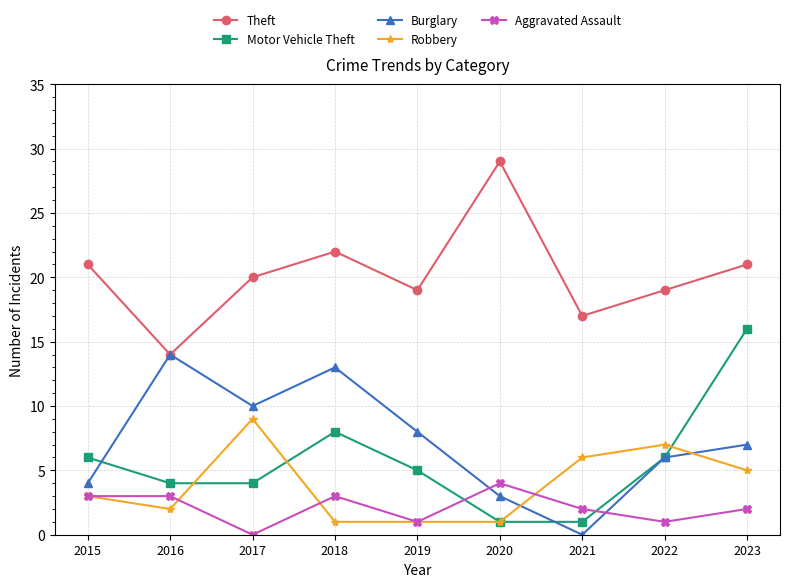

Reading right to left, extract all data points from this chart.

Theft: 21	19	17	29	19	22	20	14	21
Motor Vehicle Theft: 16	6	1	1	5	8	4	4	6
Burglary: 7	6	0	3	8	13	10	14	4
Robbery: 5	7	6	1	1	1	9	2	3
Aggravated Assault: 2	1	2	4	1	3	0	3	3